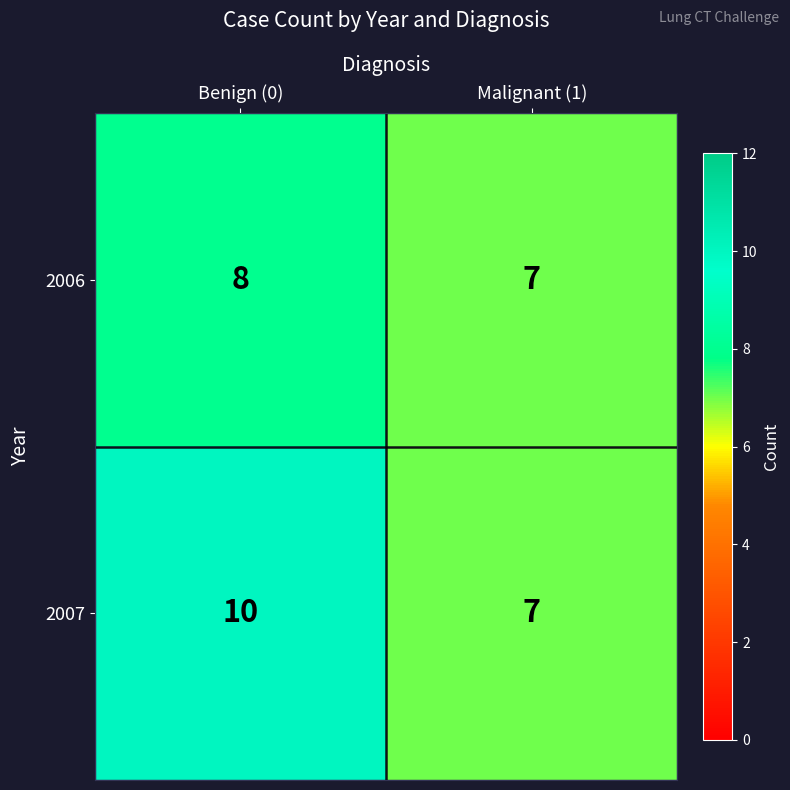

Rank the series by their maximum value, from highest to lowest.

2007, 2006